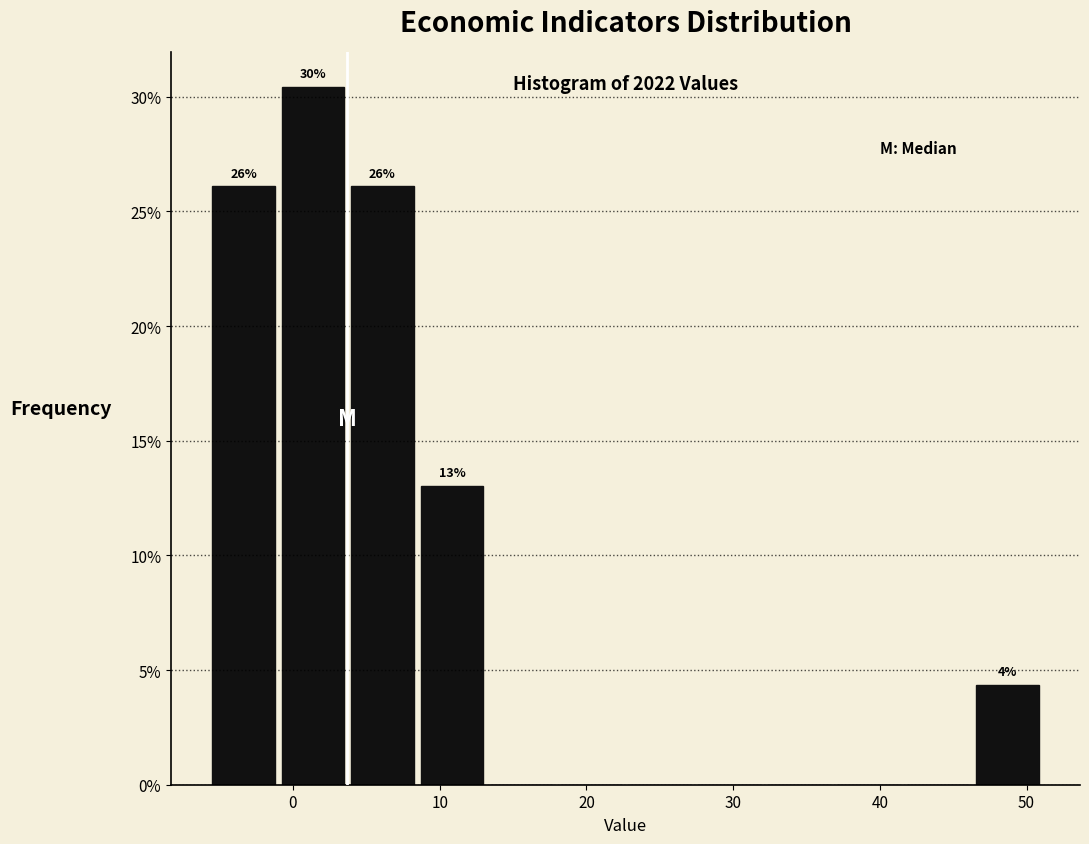

Over which range of the x-axis is the bar tallest?

-1 to 4